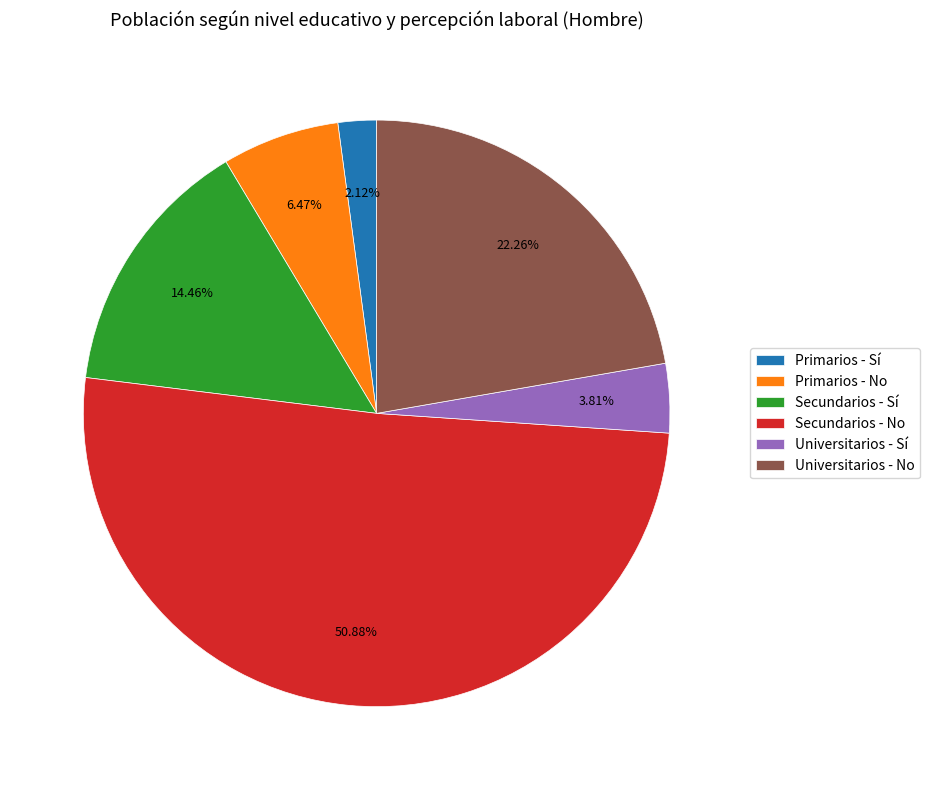

Is it true that Universitarios - Sí is 4% of the pie?

True